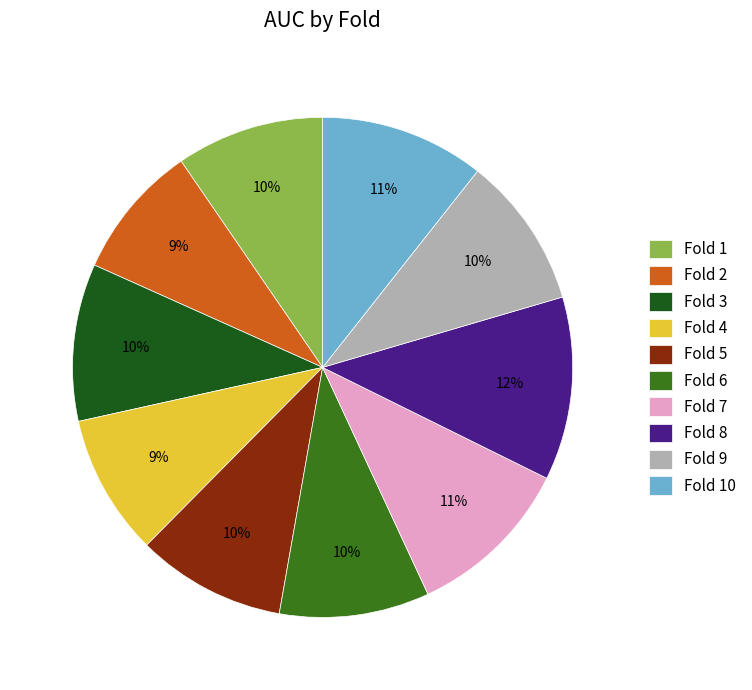

Which category has the biggest portion of the pie?

Fold 8